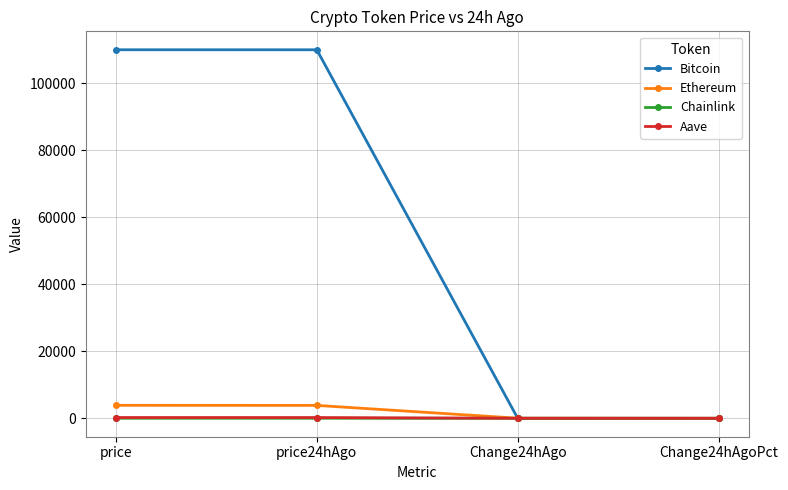

After their last crossing, which series has the higher values: Bitcoin or Chainlink?

Chainlink